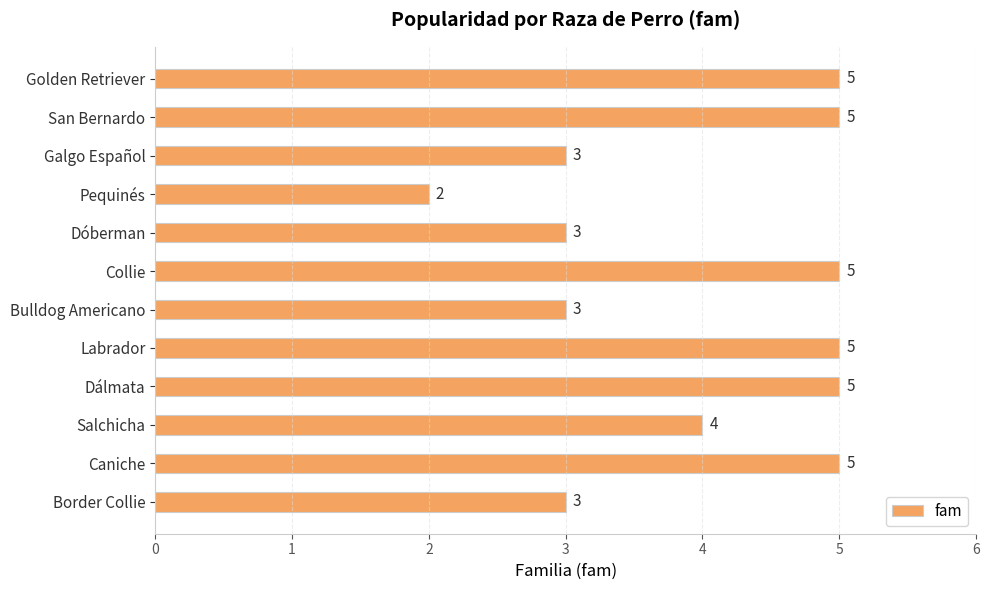

How many categories are shown in the chart?

12